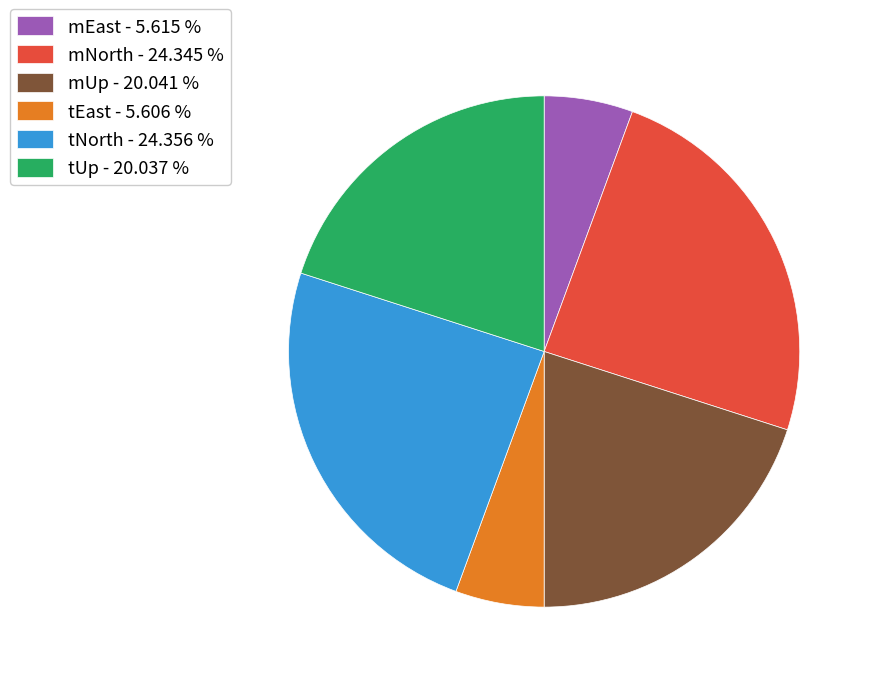

Approximately how many times larger is the value at mEast - 5.615 % compared to tEast - 5.606 %?

1.0